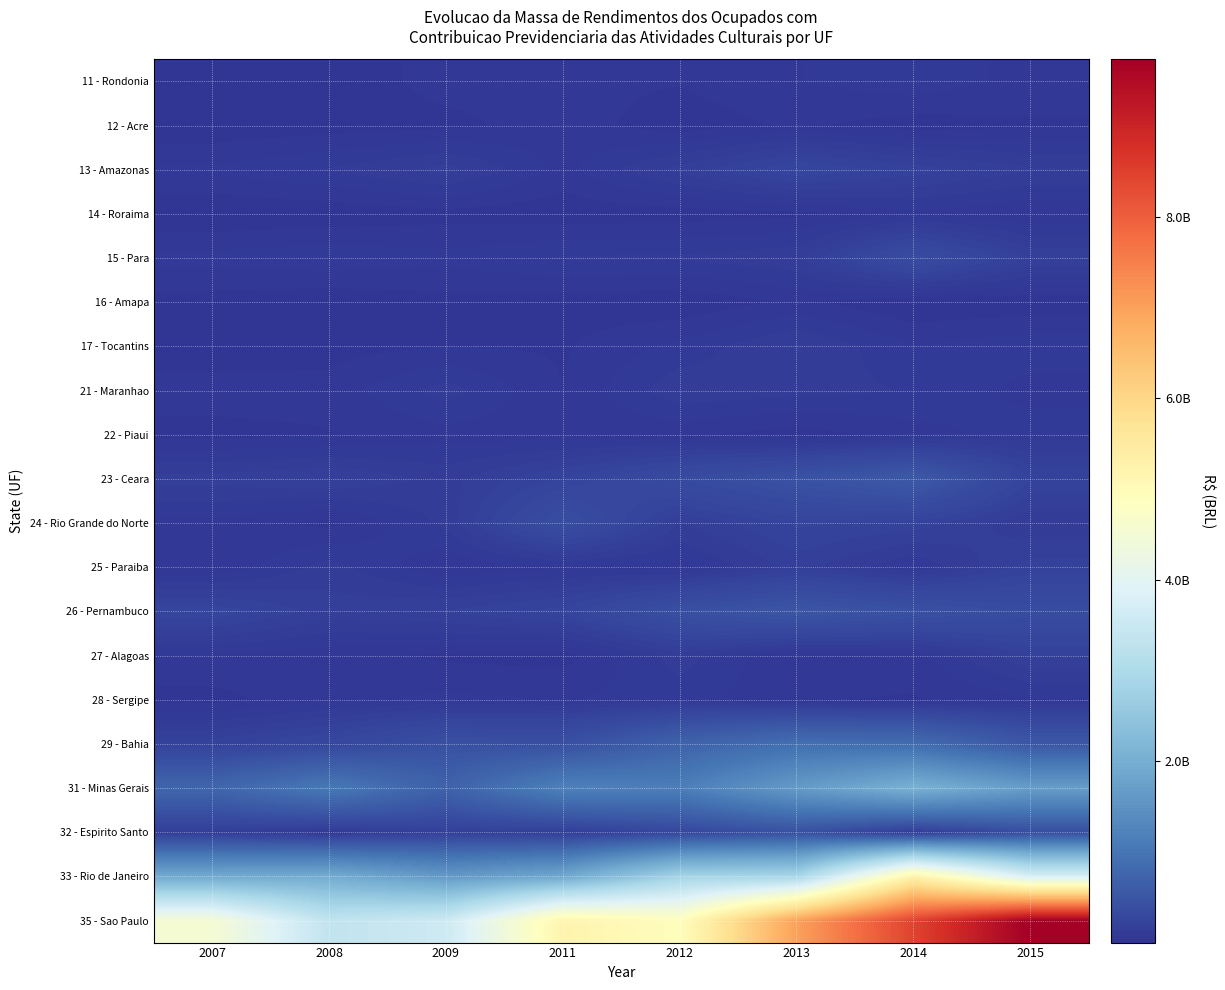

Rank the series at 2011 from highest to lowest value.

35 - Sao Paulo, 33 - Rio de Janeiro, 31 - Minas Gerais, 29 - Bahia, 24 - Rio Grande do Norte, 26 - Pernambuco, 23 - Ceara, 32 - Espirito Santo, 15 - Para, 28 - Sergipe, 25 - Paraiba, 13 - Amazonas, 12 - Acre, 22 - Piaui, 11 - Rondonia, 21 - Maranhao, 17 - Tocantins, 27 - Alagoas, 16 - Amapa, 14 - Roraima